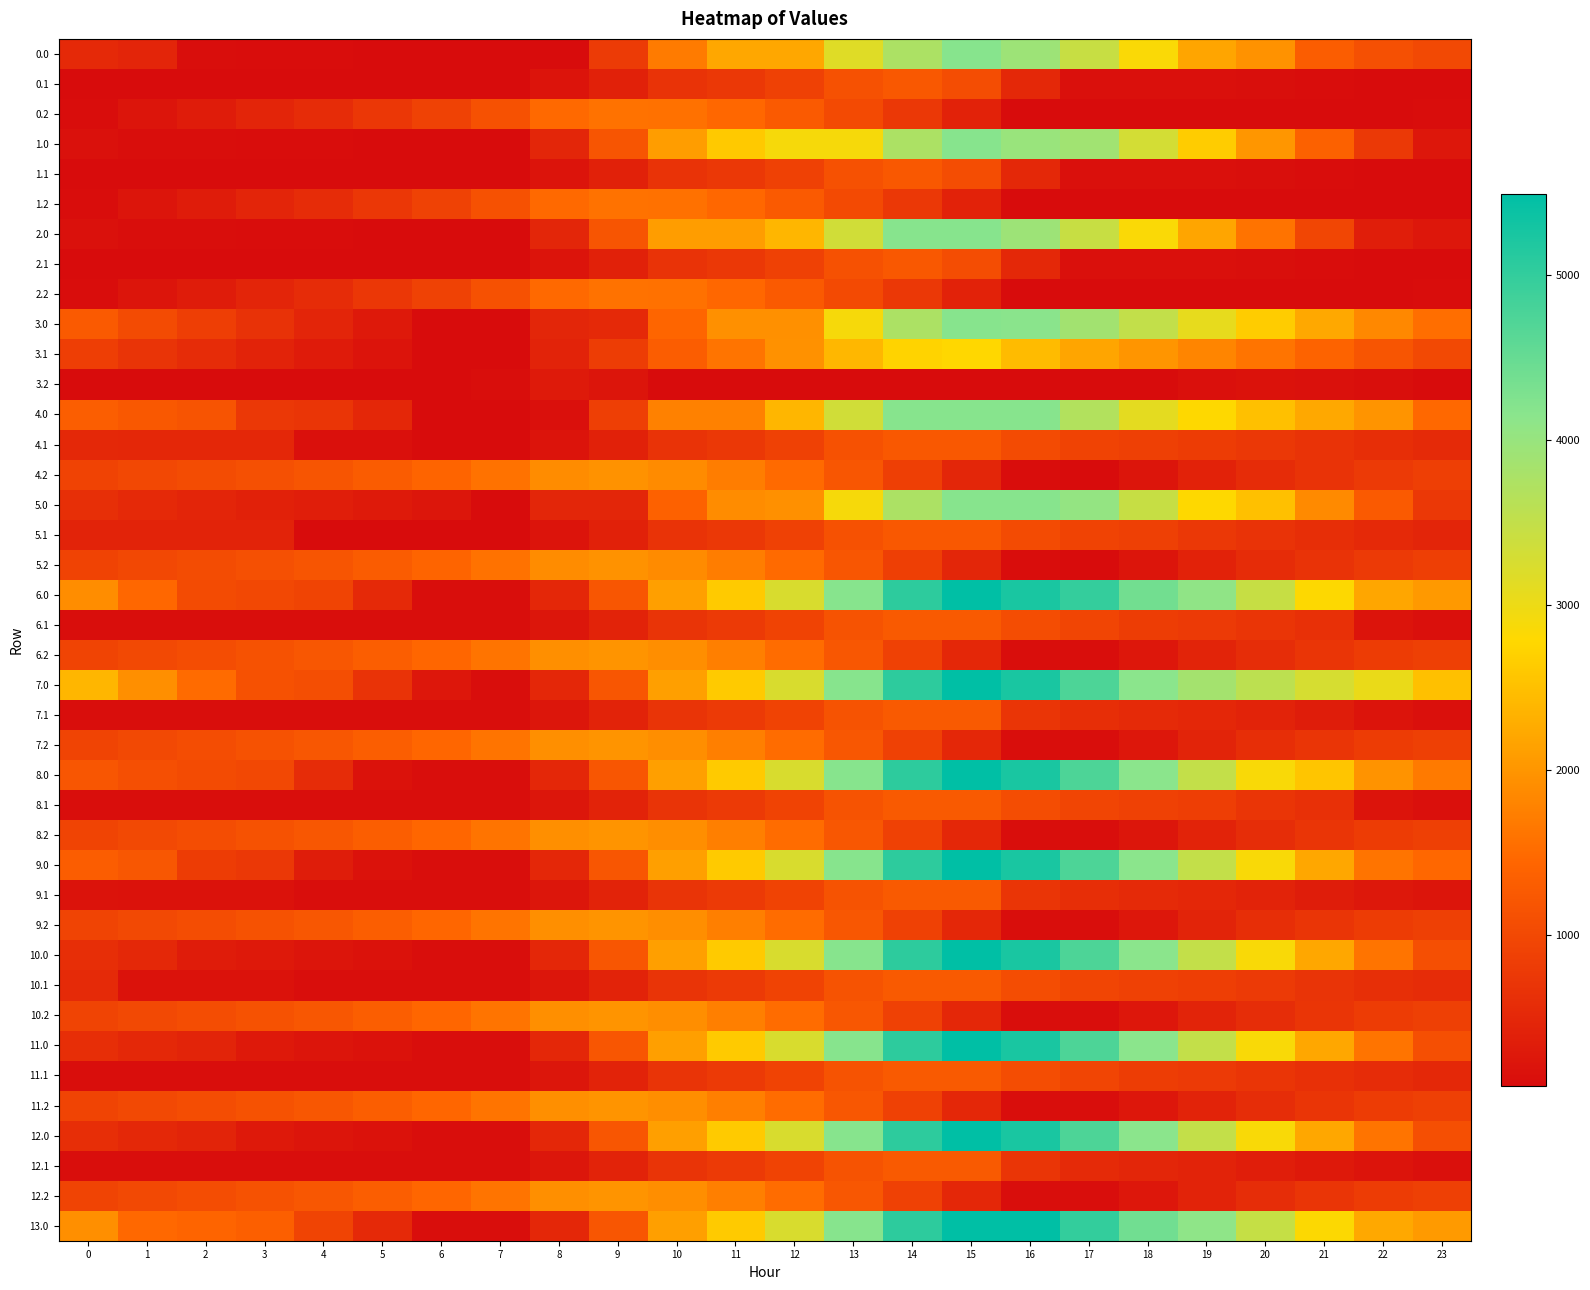

At how many categories does at least one series exceed 2840?

11